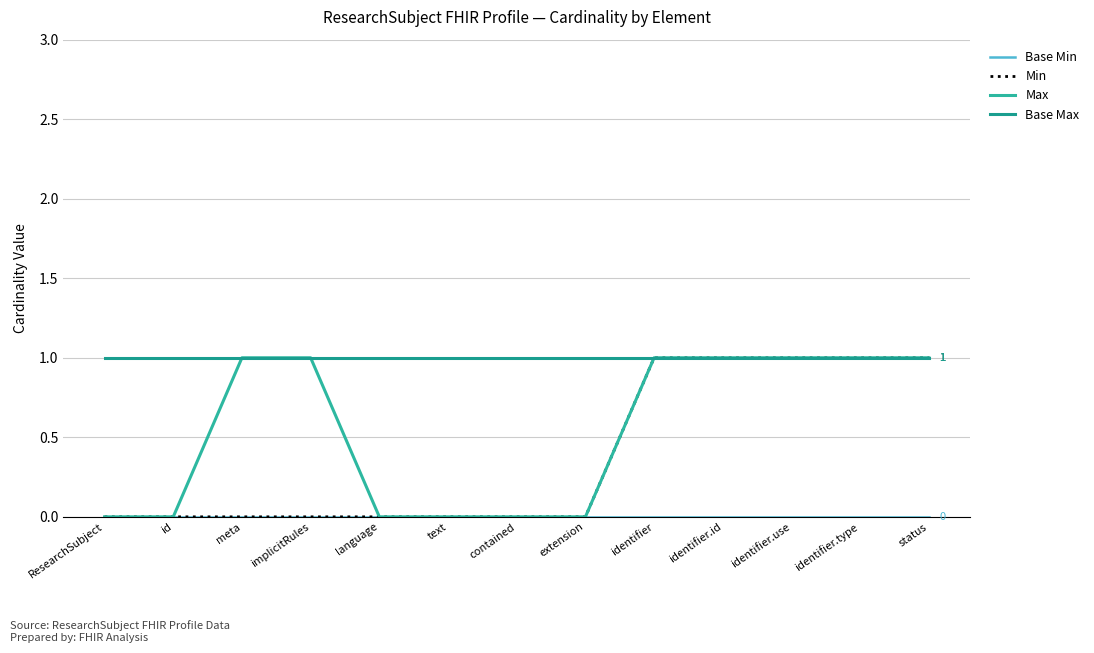

What is the difference between the highest and lowest values at status?

1